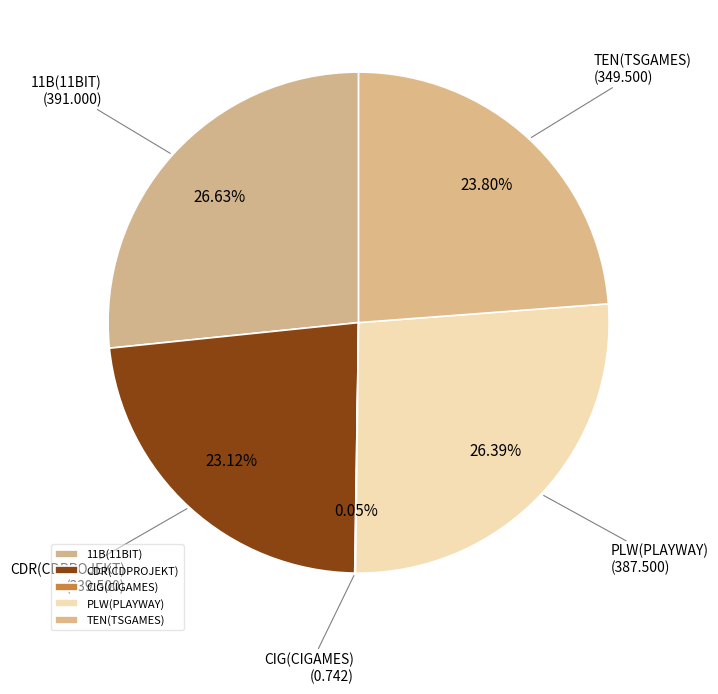

Is the sum of PLW(PLAYWAY) and 11B(11BIT) greater than half?

Yes